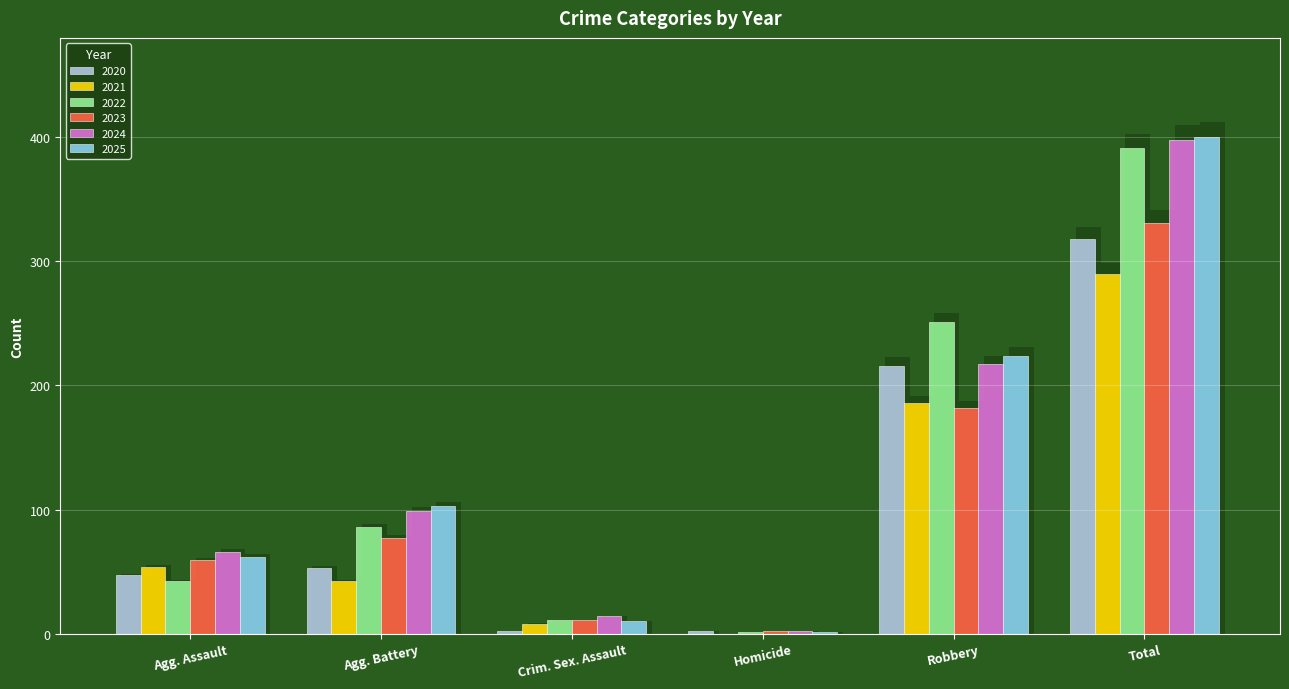

At which category does the chart reach its minimum across all series?

Homicide